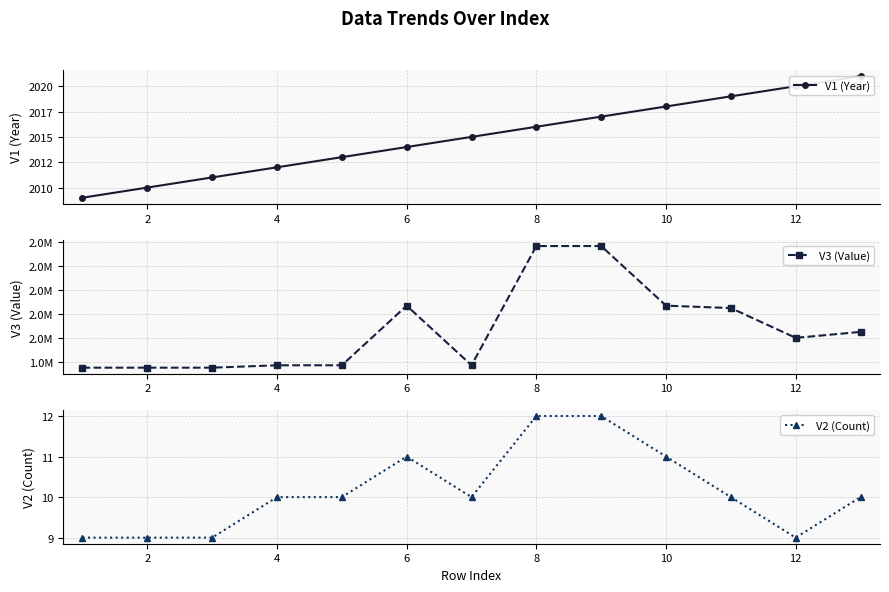

How many lines are shown in the chart?

3